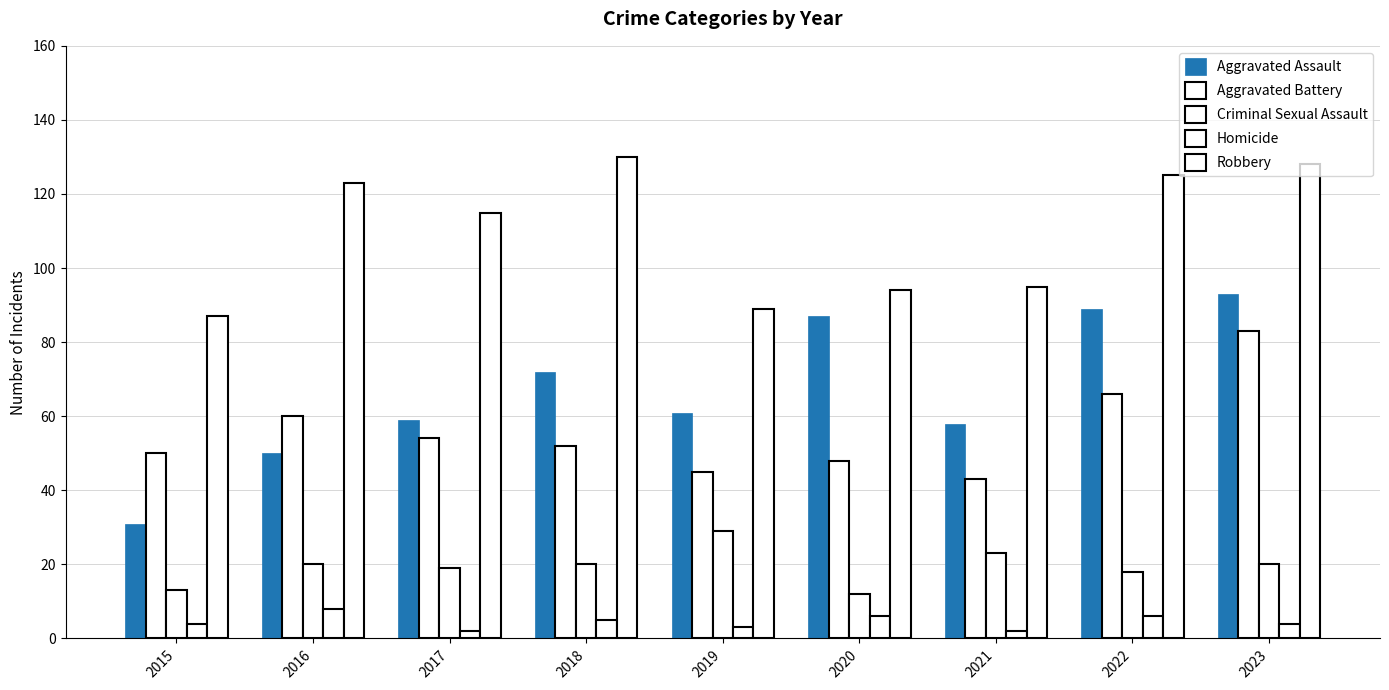

Count the number of data series in this chart.

5